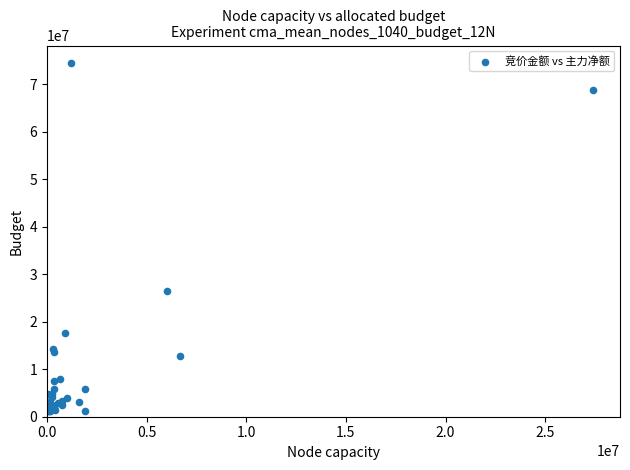

What Y value in the scatter plot is closest to 37828326?

26463121